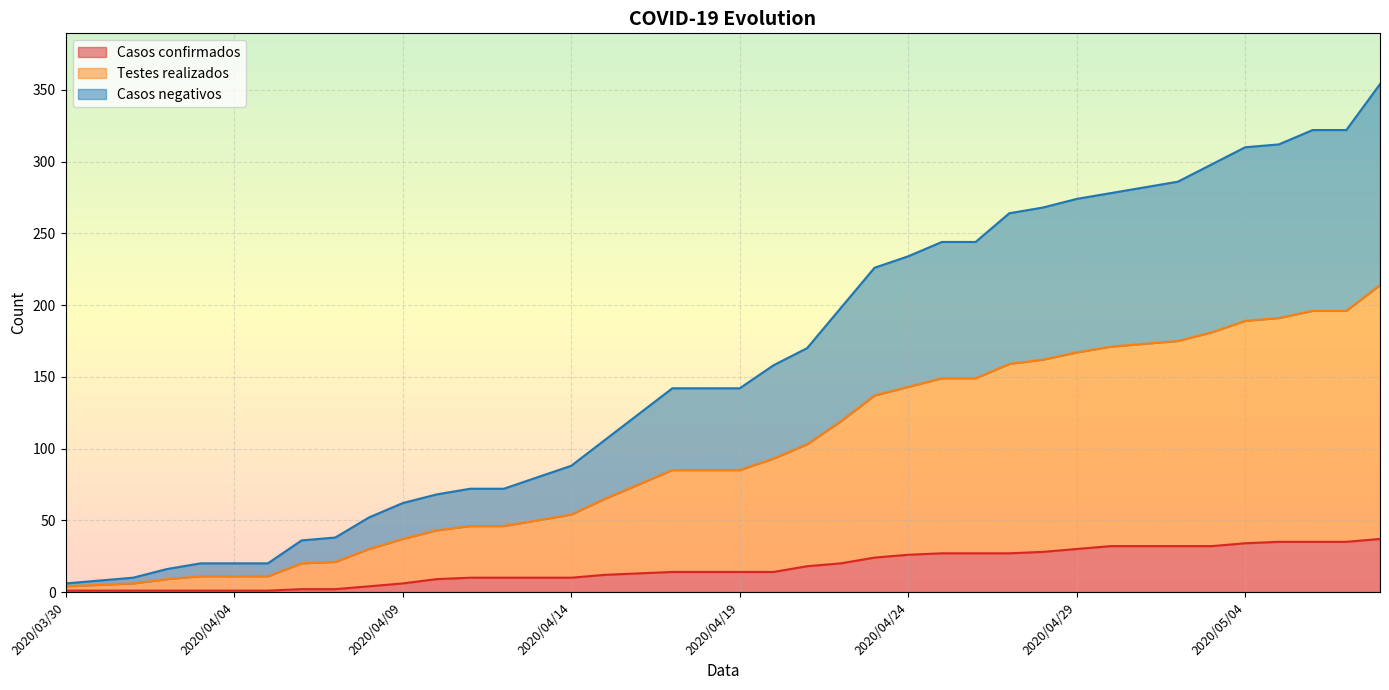

What is the highest value of the Casos confirmados series?

37